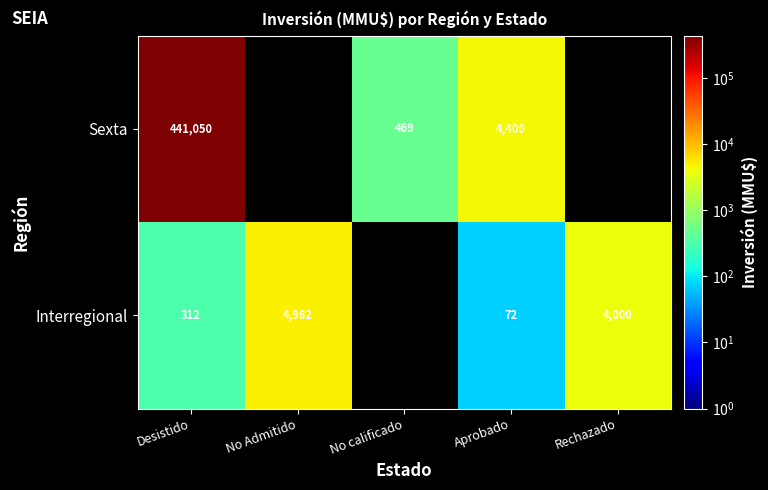

Is the value of Interregional at Aprobado greater than the value of Sexta at Aprobado?

No